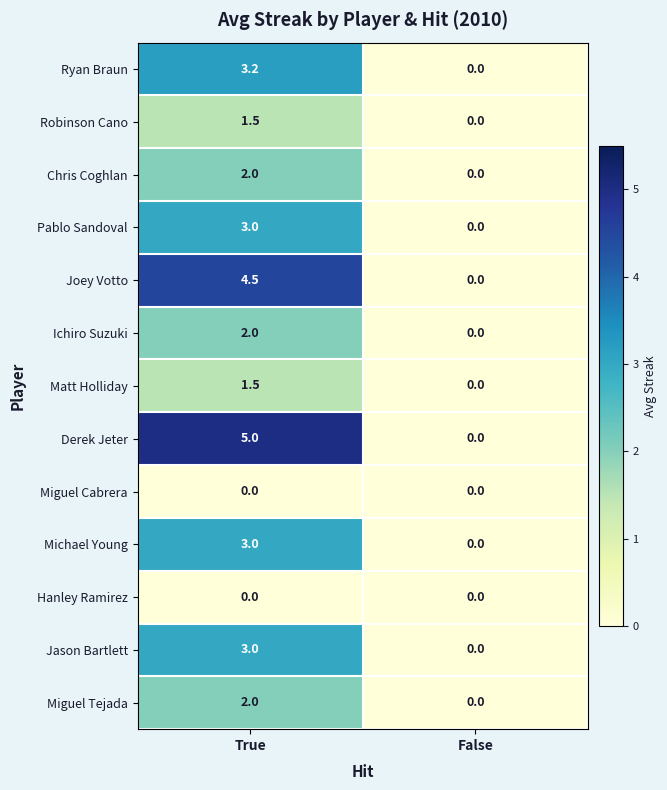

The value of Ryan Braun at False is 0.0. True or false?

True